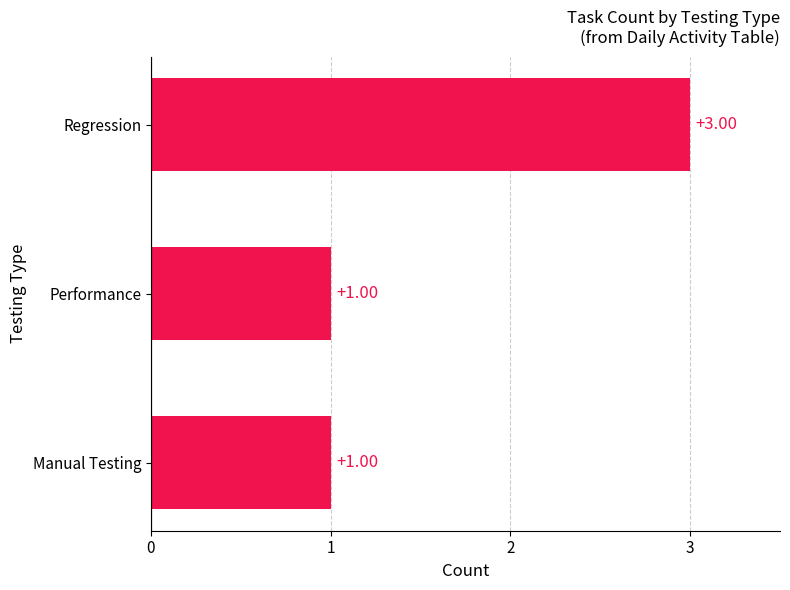

Are the bars horizontal?

Yes